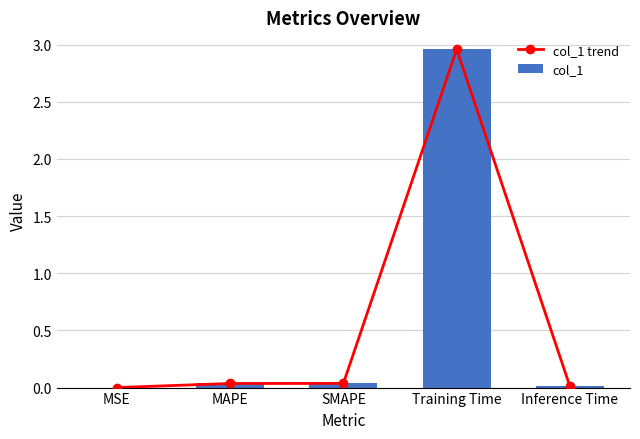

Is the value of col_1 at Inference Time greater than the value of col_1 trend at MSE?

Yes